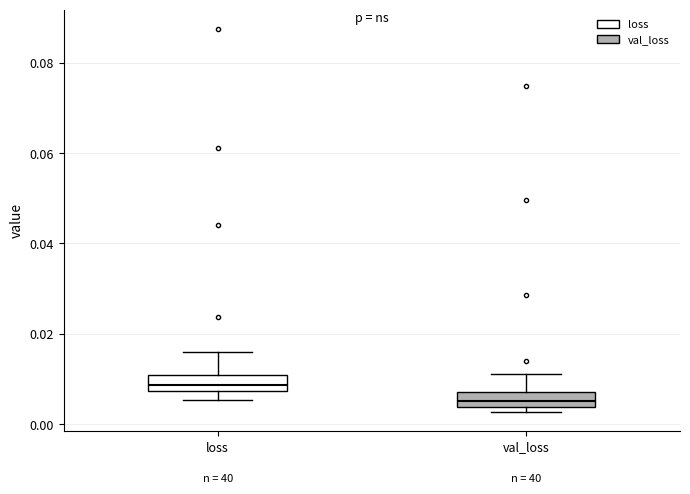

Which box's median line is the highest?

loss